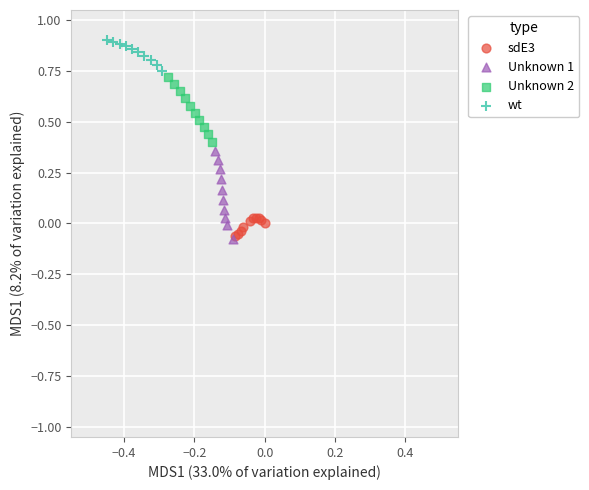

Which series has the widest spread of Y values?

Unknown 1